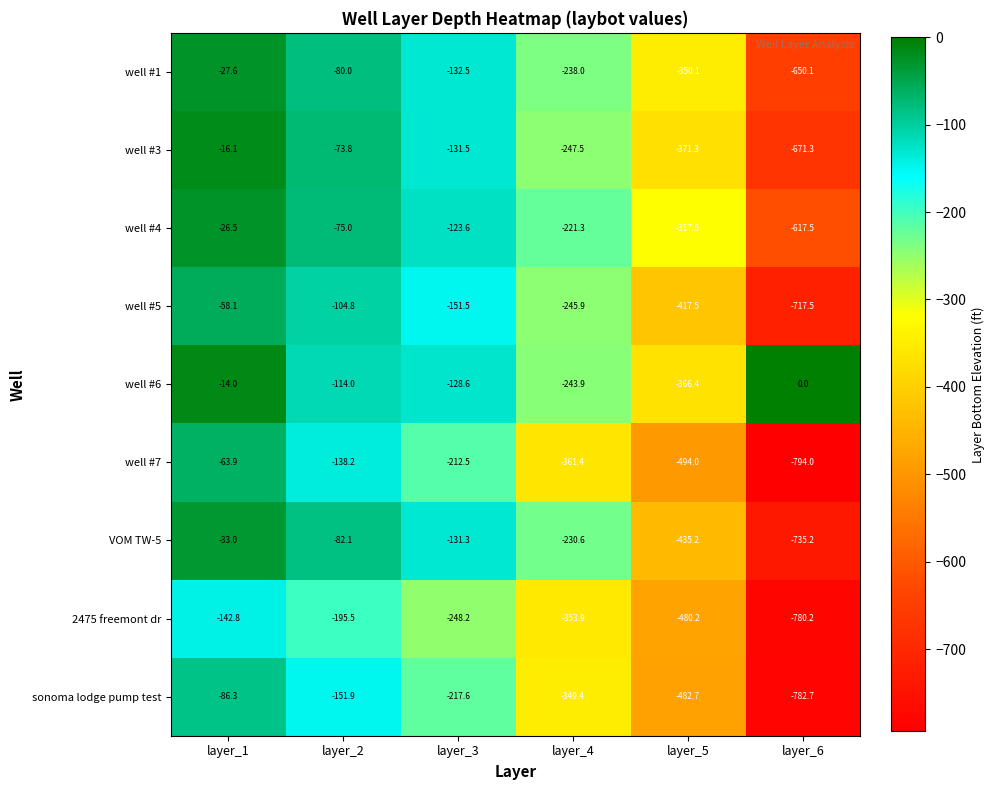

At which label is sonoma lodge pump test closest to -434?

layer_5